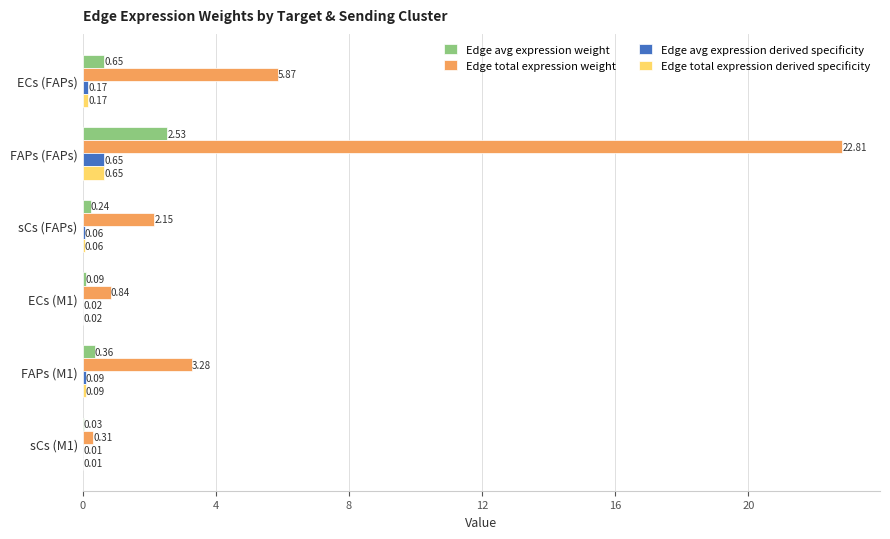

At which category is the sum across all series the highest?

FAPs (FAPs)